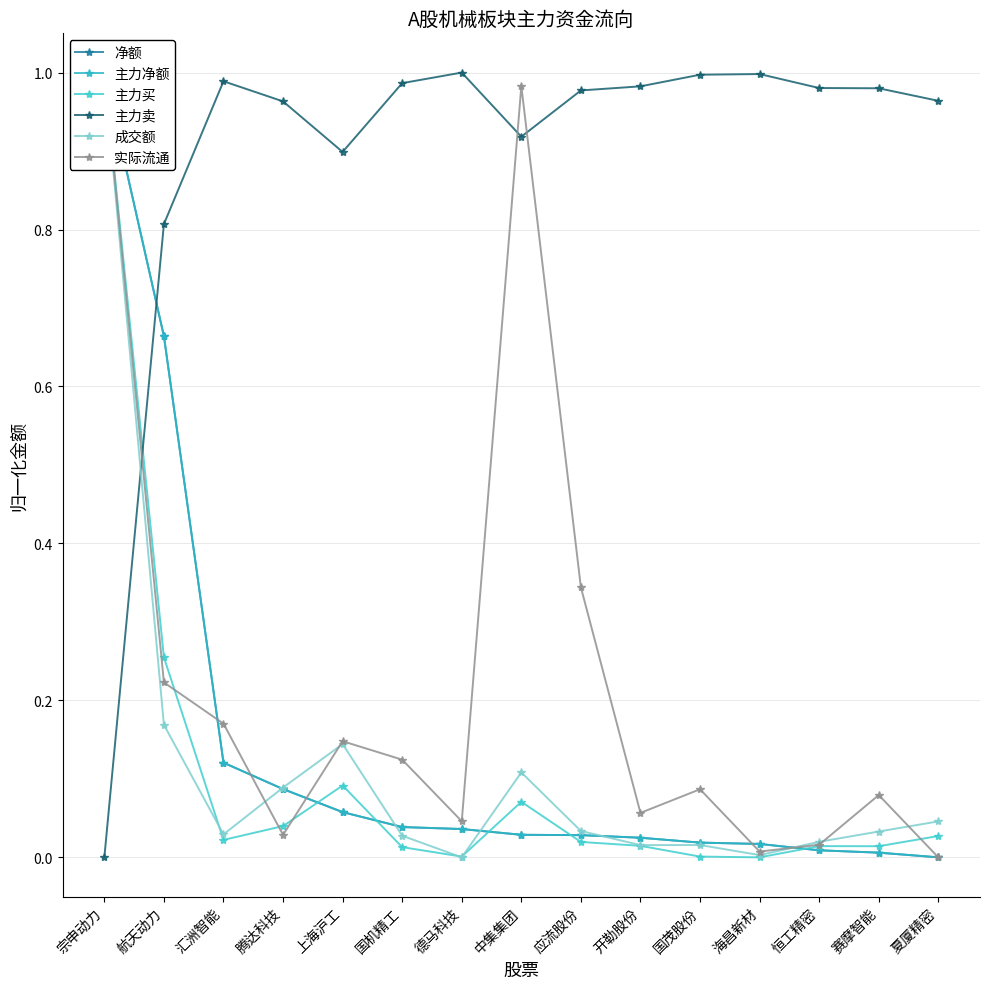

What are all the series names shown in the legend?

净额, 主力净额, 主力买, 主力卖, 成交额, 实际流通